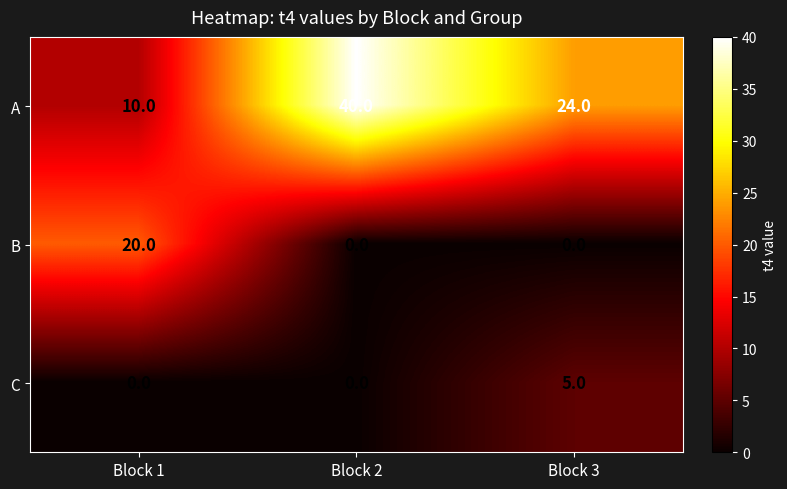

Rank the series by their maximum value, from highest to lowest.

A, B, C